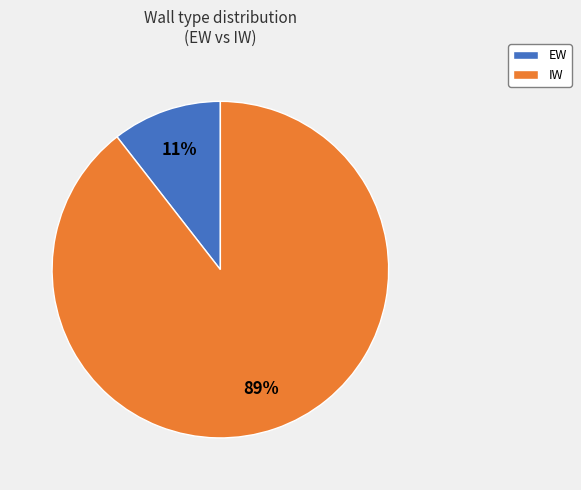

What is the smallest slice in the pie chart?

EW